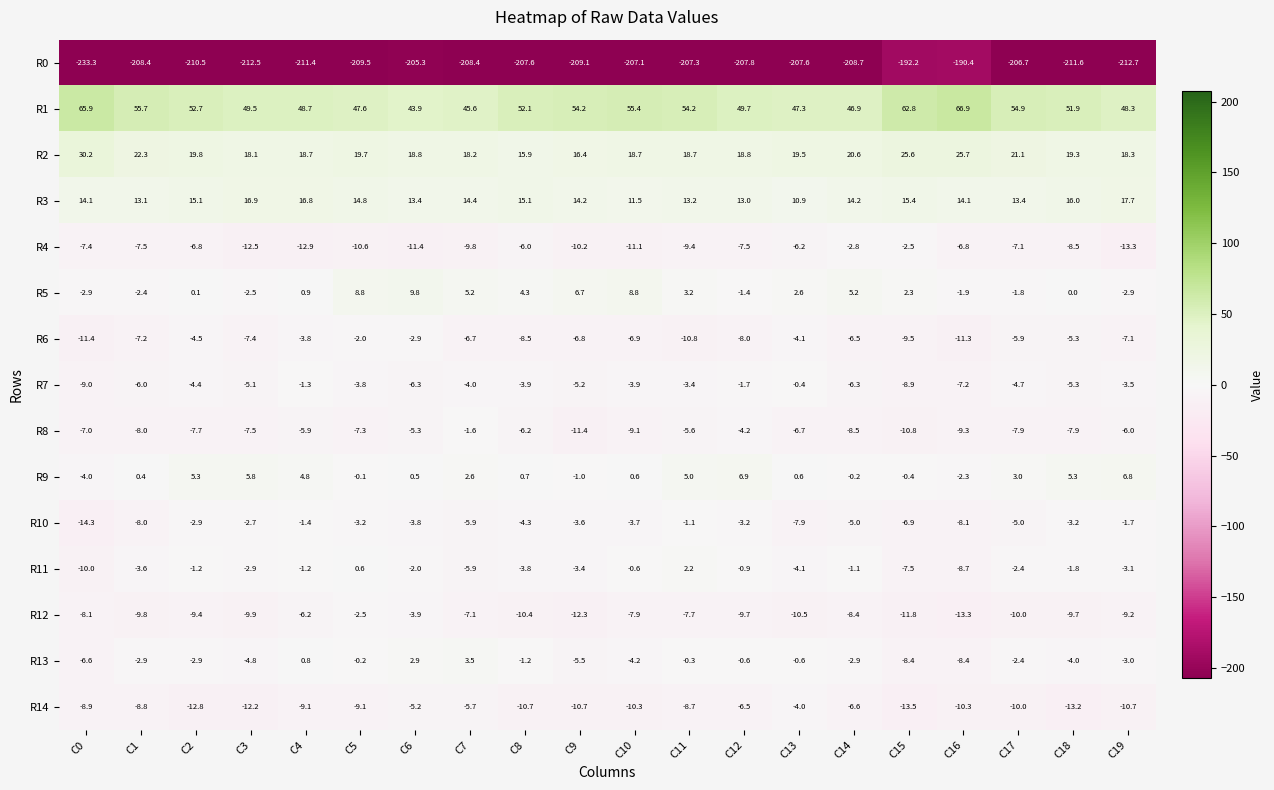

What is the difference between the R2 values at C2 and C16?

5.9